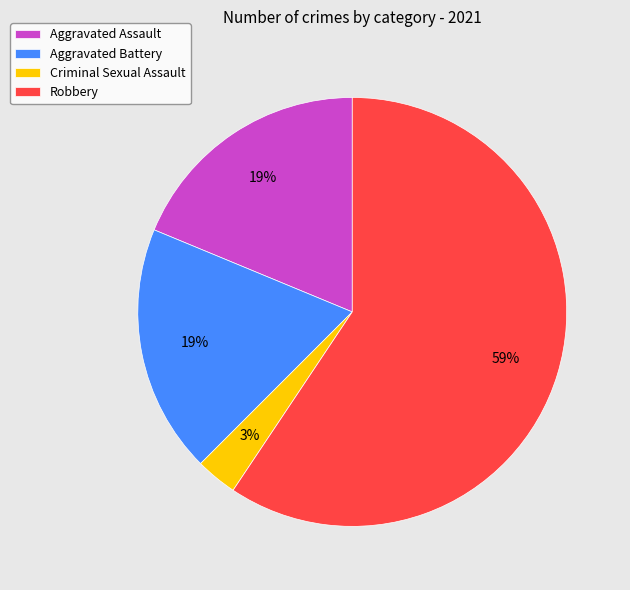

True or false: Robbery accounts for 71% of the total.

False